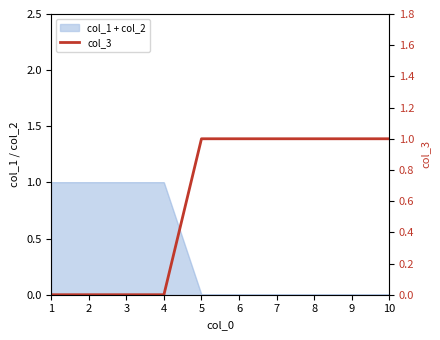

What is the difference between the maximum and minimum values?

1